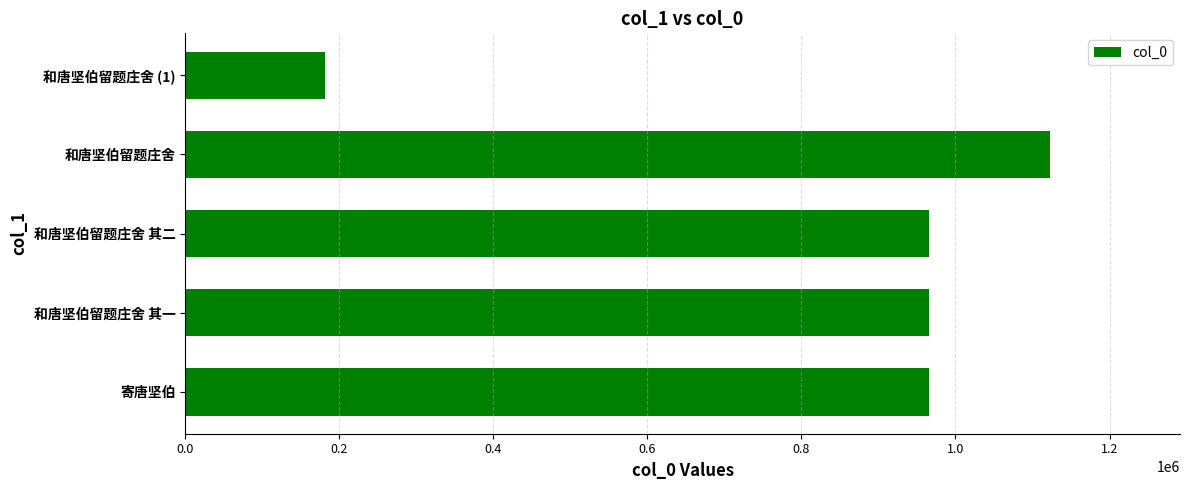

How many data points does each series have?

5